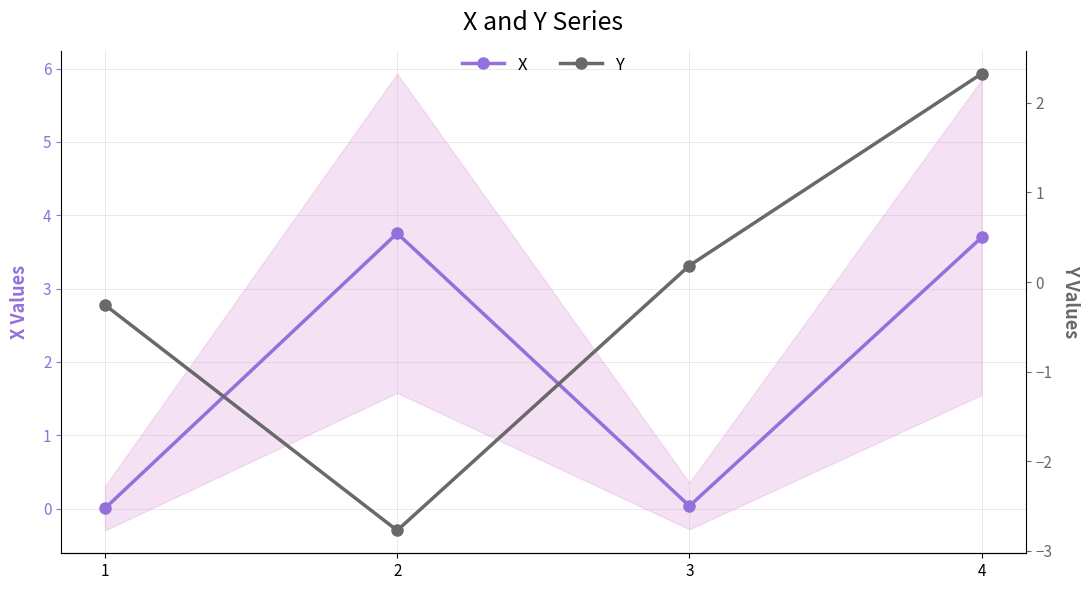

What is the difference between the highest and lowest values at 1?

0.3